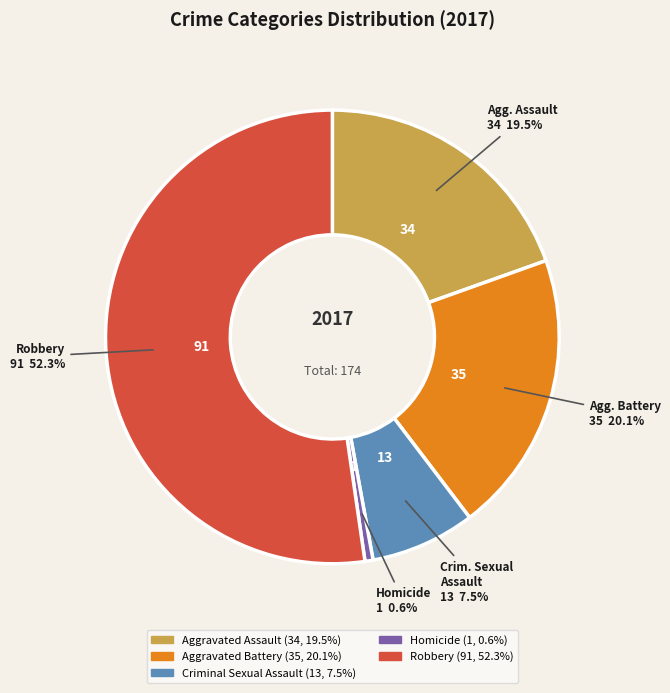

Is there a majority slice in this chart?

Yes